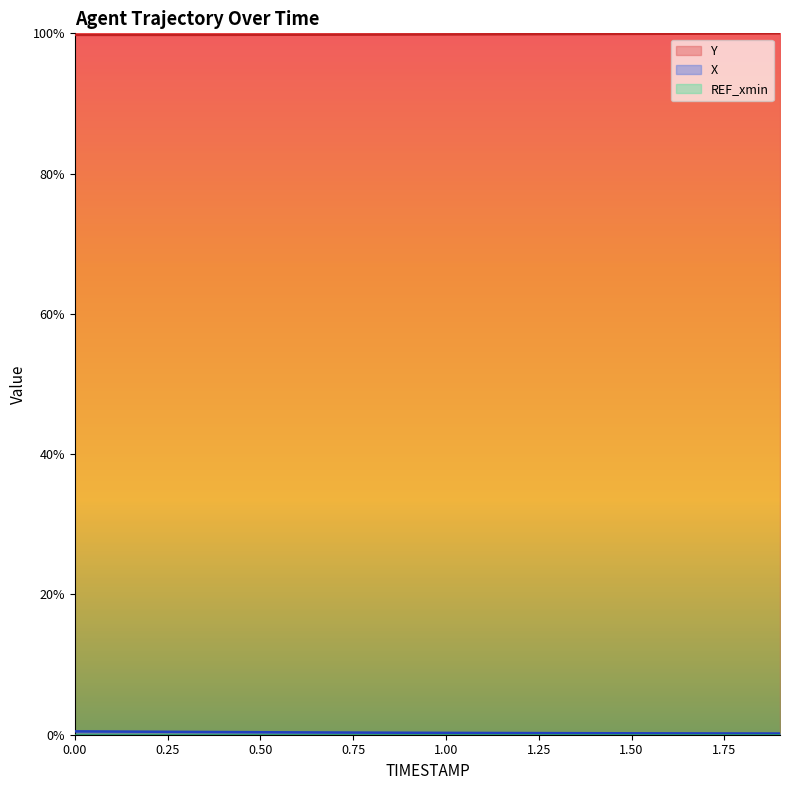

True or false: X has a value of 0.2 at 0.3.

False